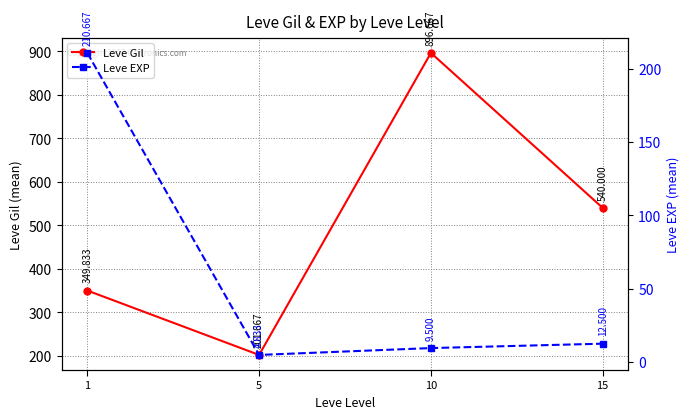

Where does the Leve Gil series first go above 540?

10